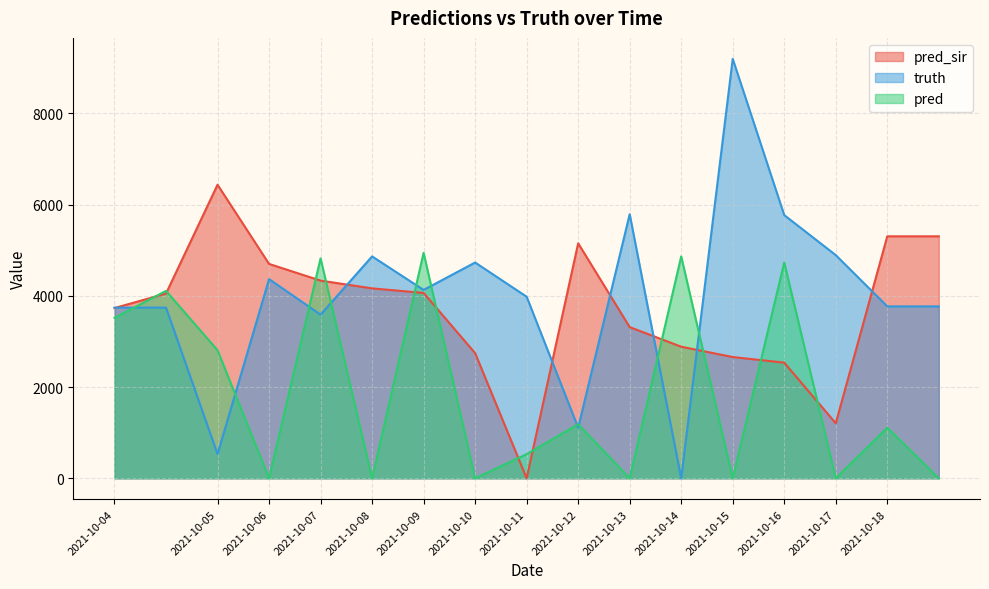

Which category has the highest value in the truth series?

2021-10-15